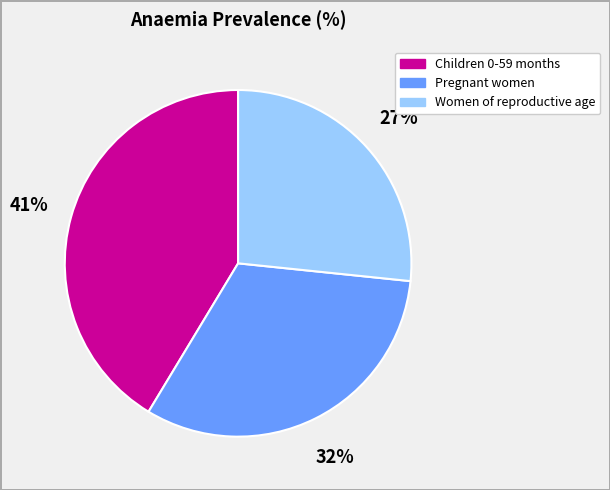

True or false: Women of reproductive age accounts for 21% of the total.

False